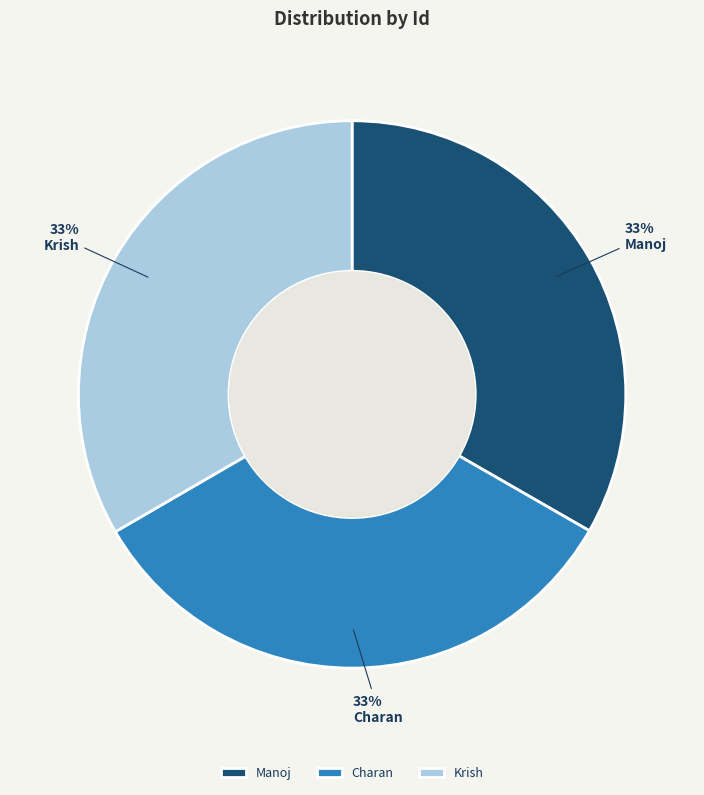

Is the sum of Charan and Krish greater than half?

Yes